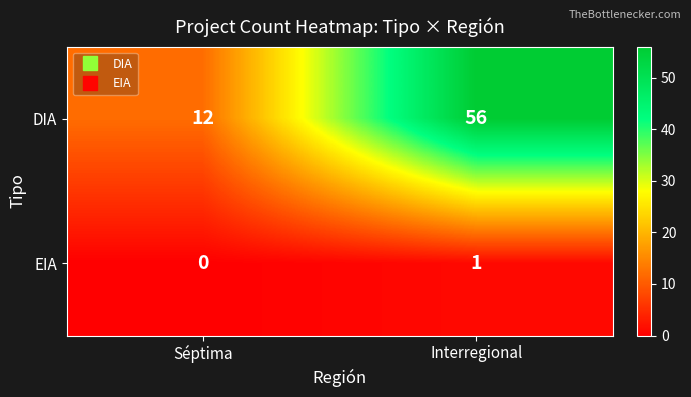

Which series has the largest range (max minus min)?

DIA